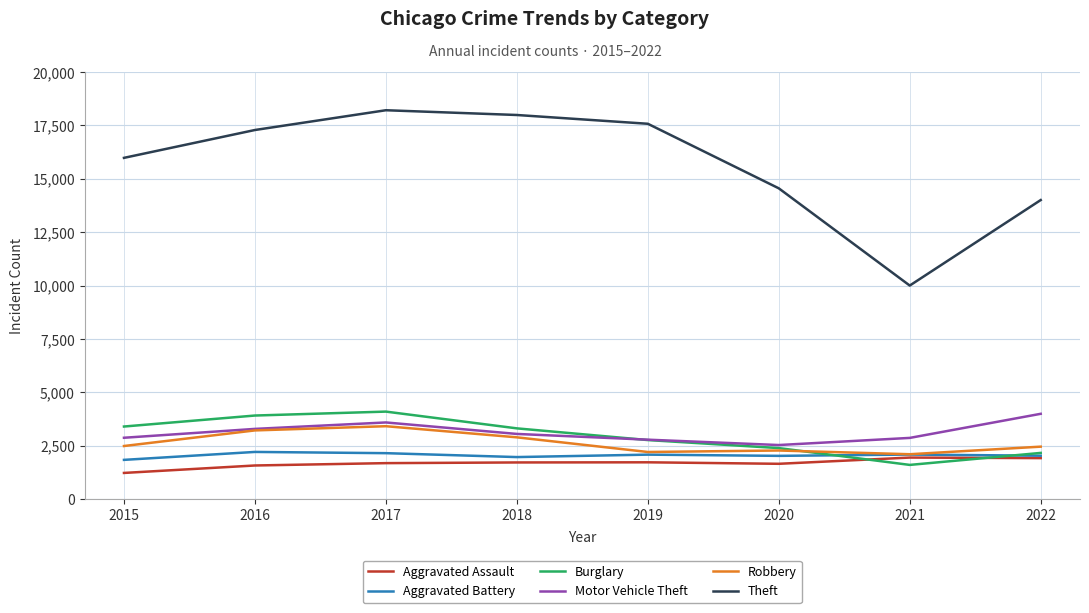

What is the difference between the maximum and second lowest values in the Aggravated Assault series?

371